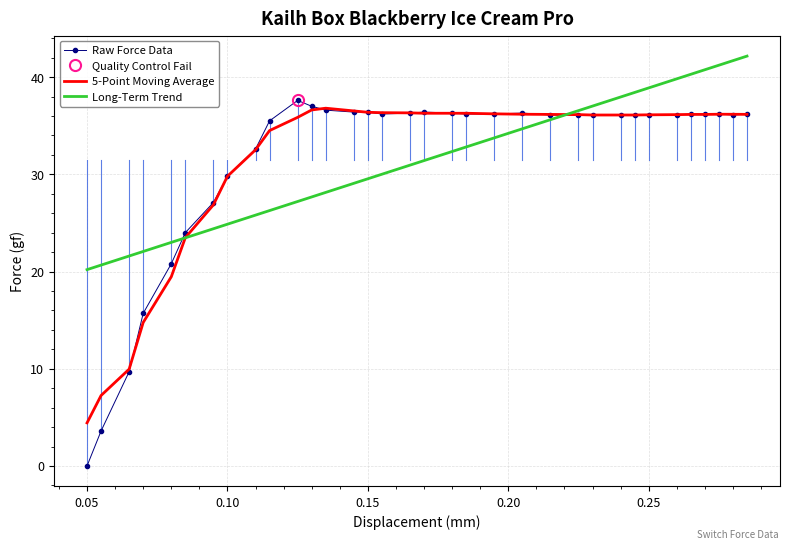

Does the chart have visible grid lines?

Yes